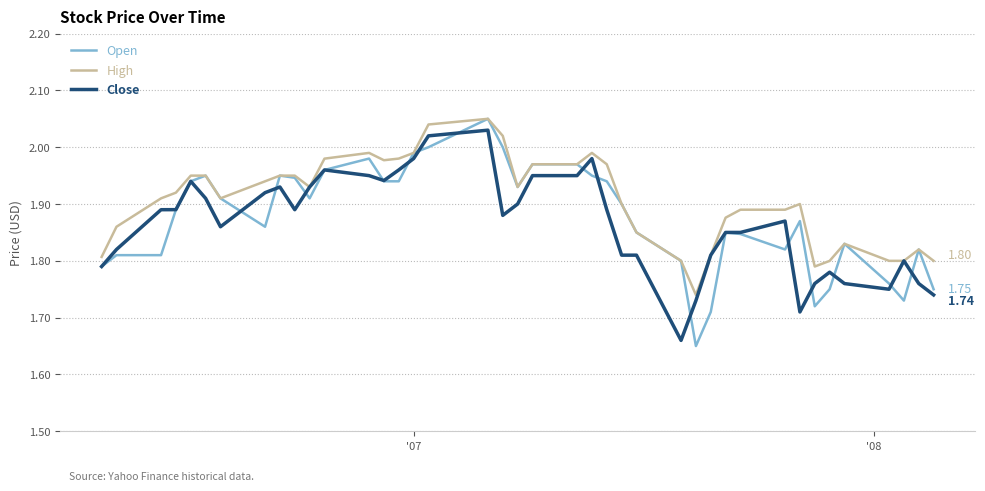

Which series has the largest total across all categories?

High